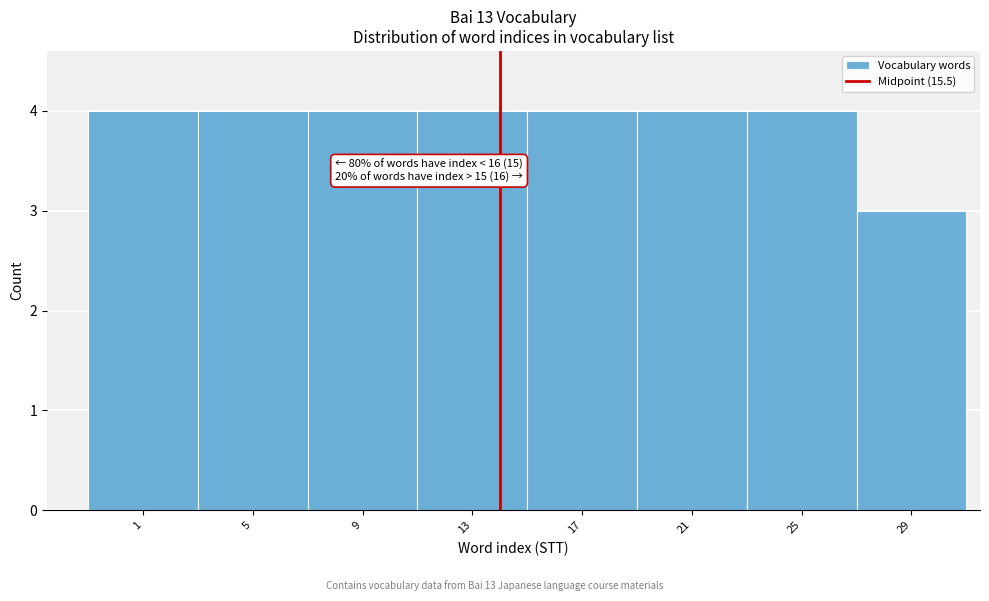

Reading left to right, list all the values displayed in this chart.

1=4	5=4	9=4	13=4	17=4	21=4	25=4	29=3